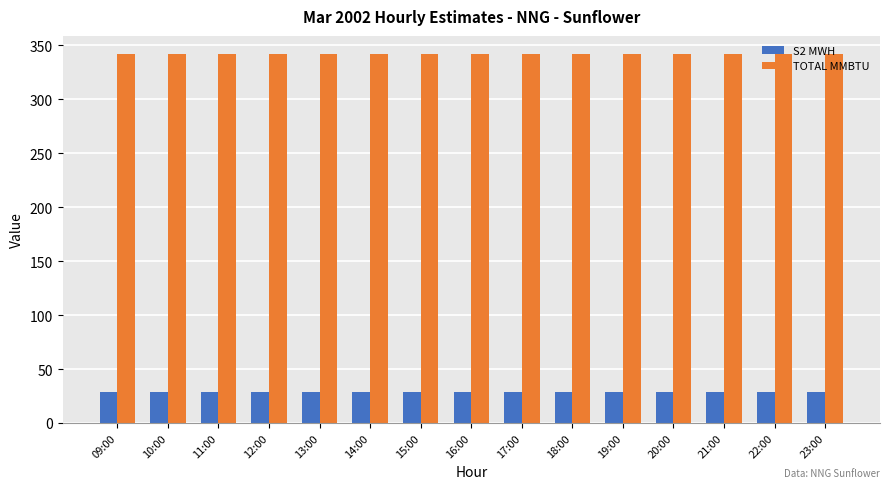

The TOTAL MMBTU series shows 341.8 at 18:00. True or false?

True